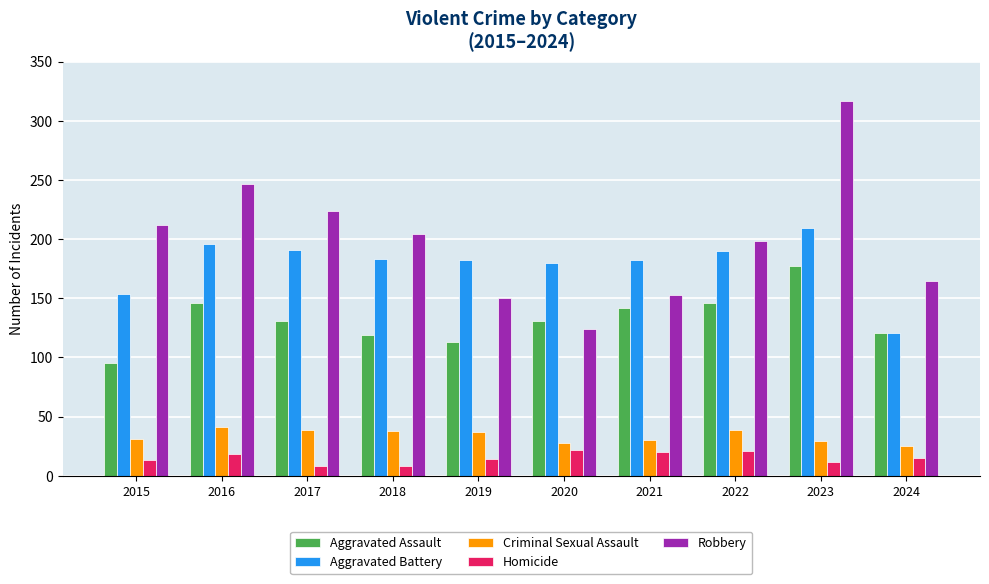

Are the bars grouped side by side (vs. stacked)?

Yes